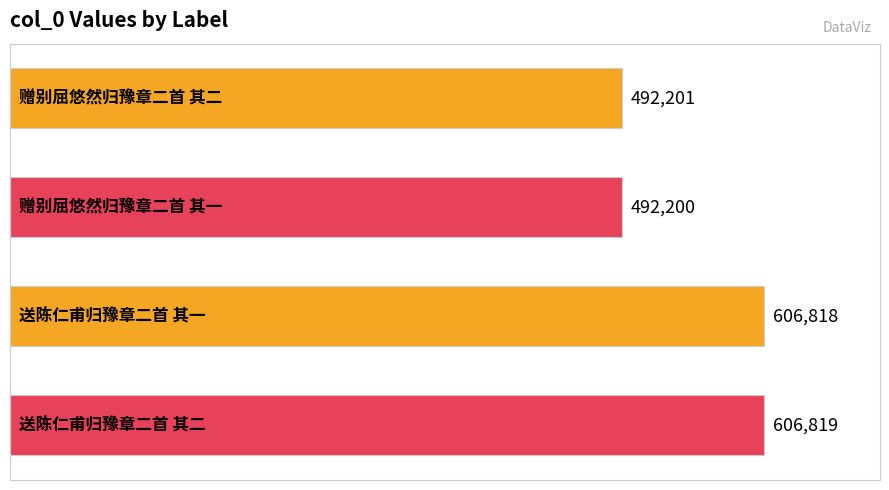

What is the value of the 3rd bar from the top?

606818